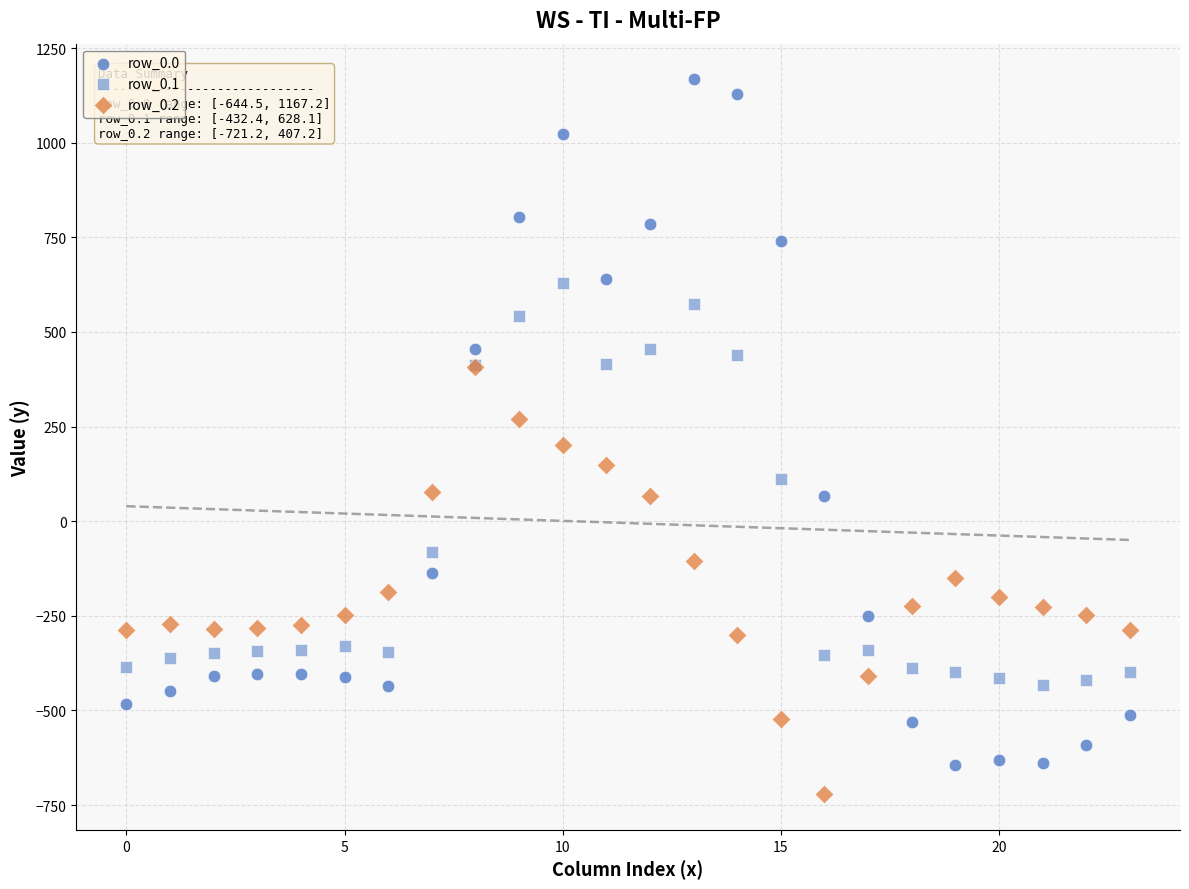

Which series has the widest spread of Y values?

row_0.0